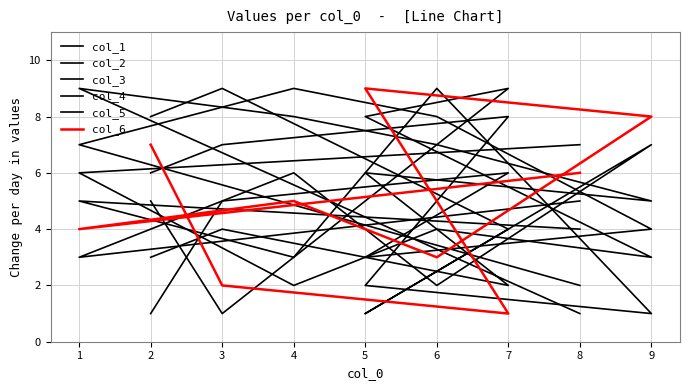

At which category does the chart reach its minimum across all series?

2